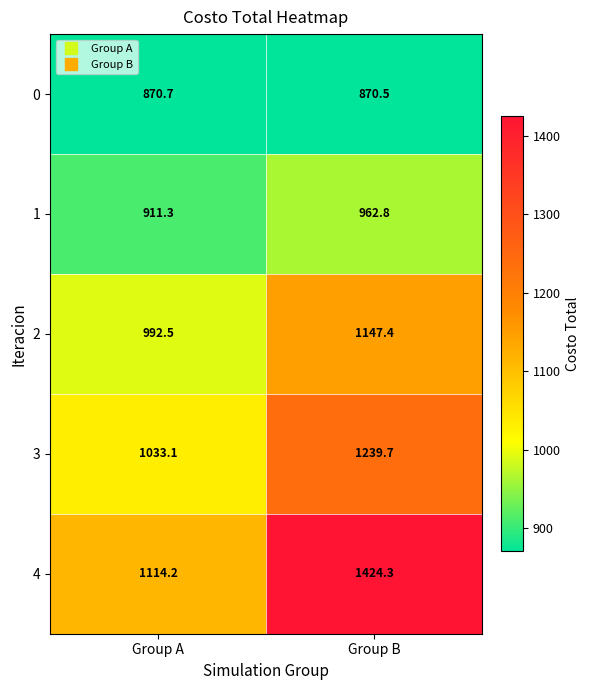

How many distinct data groups are displayed?

5